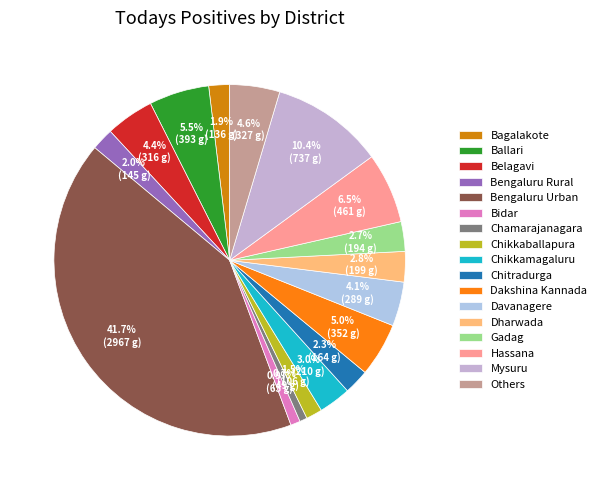

Which has a higher value, Chikkamagaluru or Belagavi?

Belagavi